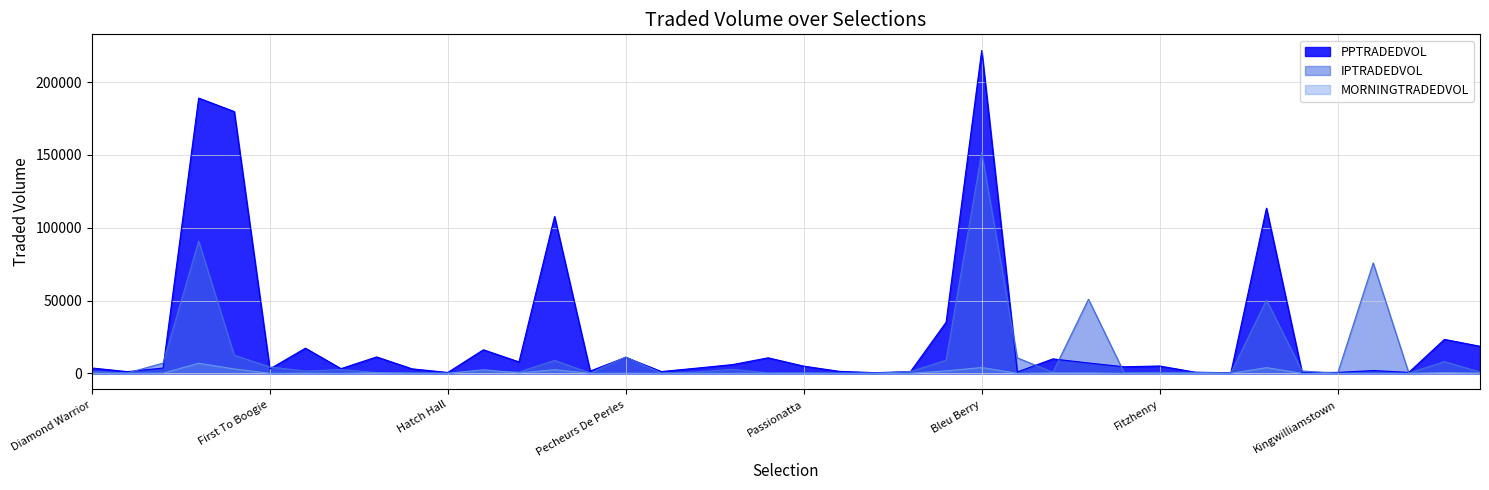

Where does the MORNINGTRADEDVOL series first go above 34?

Diamond Warrior